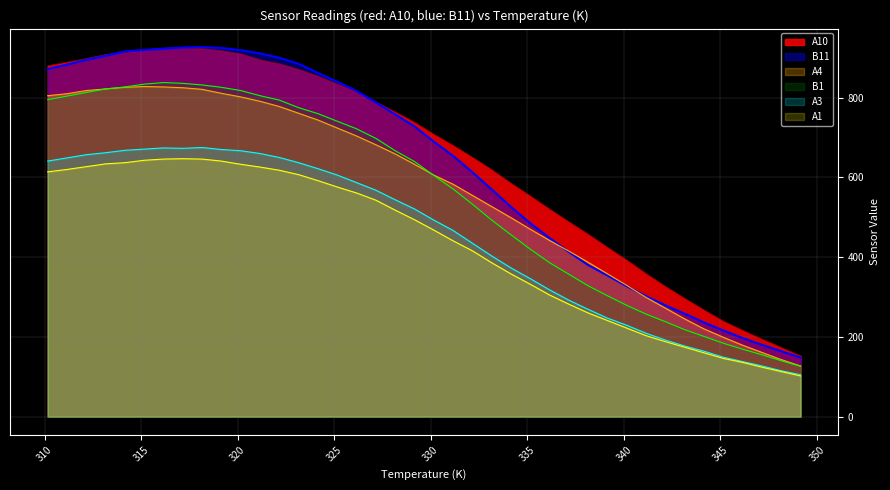

Reading left to right, what are all the values shown in this chart?

A1: 614	620	627	634	637	643	646	647	646	641	633	626	618	607	592	576	561	543	518	494	468	441	416	386	358	332	305	282	260	241	222	203	188	174	160	146	136	124	113	102
A3: 641	649	657	662	668	671	674	673	675	670	667	660	650	637	622	606	587	568	544	521	493	467	435	403	373	346	318	292	269	247	229	209	192	177	164	149	138	127	115	105
A4: 805	810	818	822	826	828	827	825	821	811	802	791	778	761	744	724	704	682	659	633	606	583	555	527	499	470	442	415	387	358	329	299	272	245	220	199	179	161	143	127
A10: 880	889	898	908	914	920	924	926	923	918	910	895	885	871	854	834	815	789	764	738	708	680	650	619	585	553	520	488	457	424	392	358	326	296	267	239	216	194	173	152
B1: 795	804	813	822	827	834	838	836	832	826	818	805	794	775	760	741	722	698	667	640	605	571	533	493	456	420	386	357	328	303	279	257	238	218	201	184	169	155	140	126
B11: 872	883	895	905	916	920	923	926	927	925	919	911	900	885	862	840	817	788	758	728	690	654	613	570	526	485	448	413	380	354	327	302	279	258	236	216	197	180	164	148